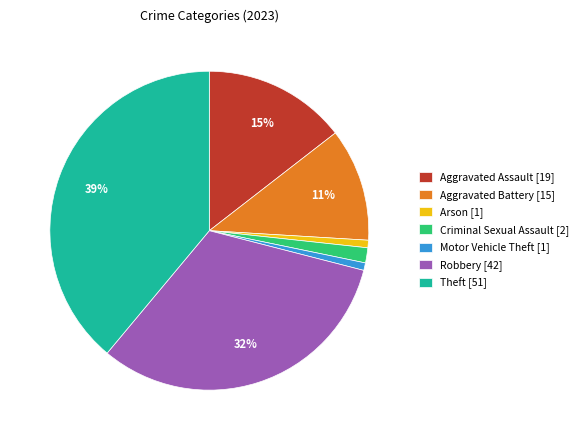

Does Criminal Sexual Assault represent more than half of the total?

No